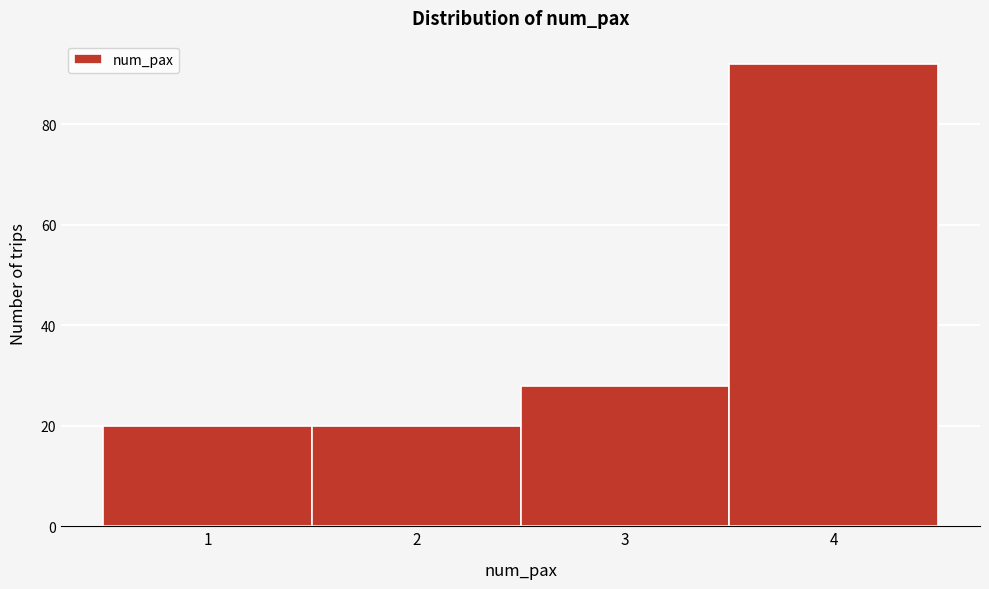

Over which range of the x-axis is the bar tallest?

3.5 to 4.5